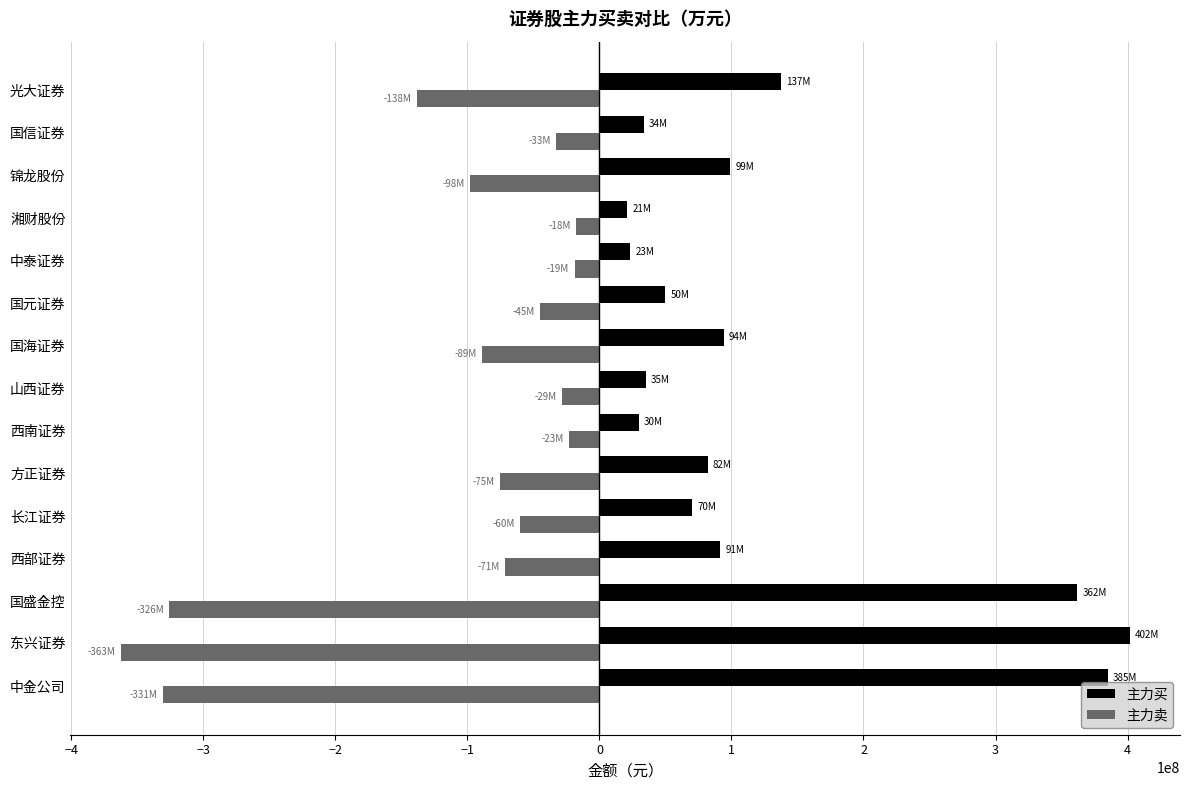

How many series are shown in this chart?

2